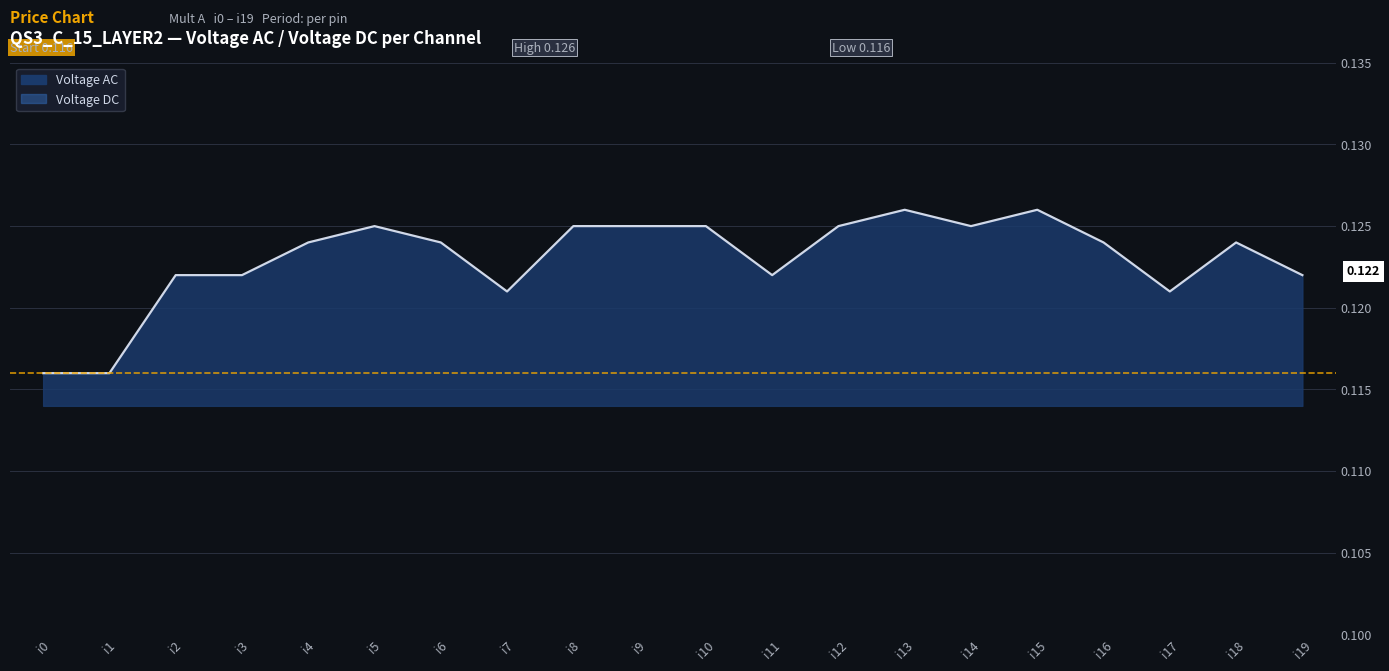

Does the chart display data point markers on the line(s)?

No